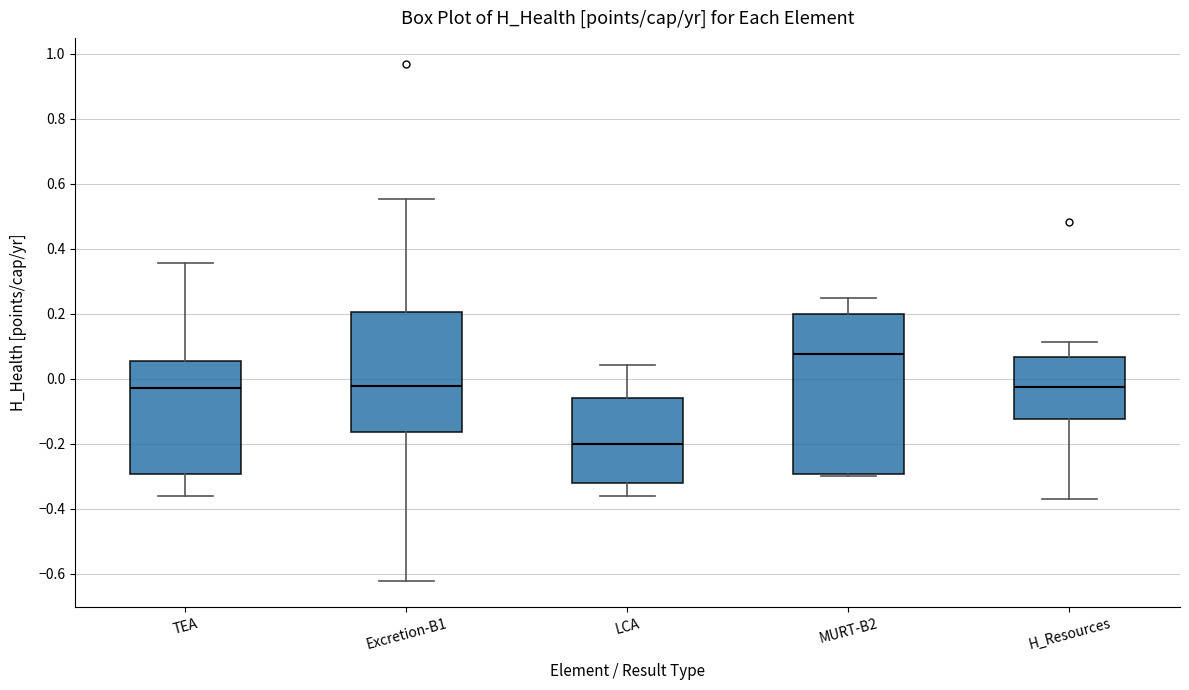

Which box's median line is the highest?

MURT-B2